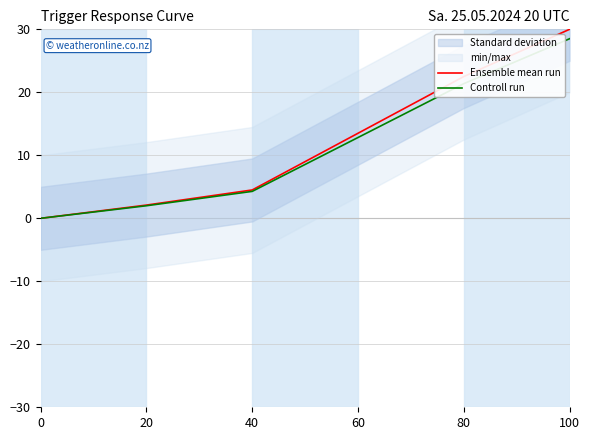

Between 0 and 20, which is larger?

20